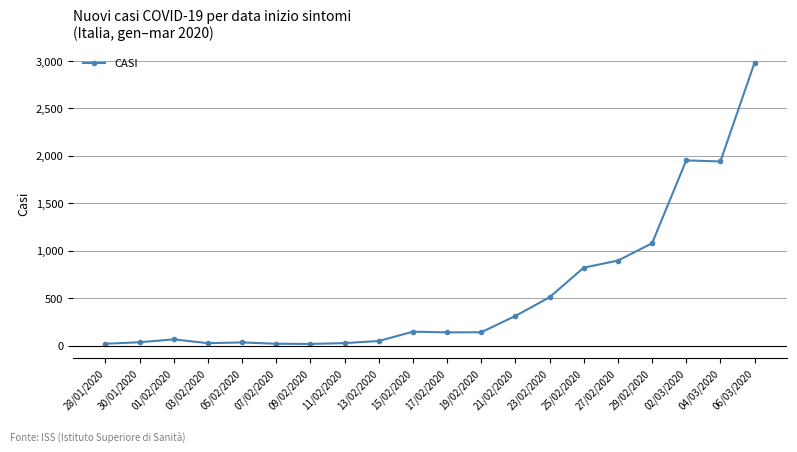

What is the sum of all values?

11219